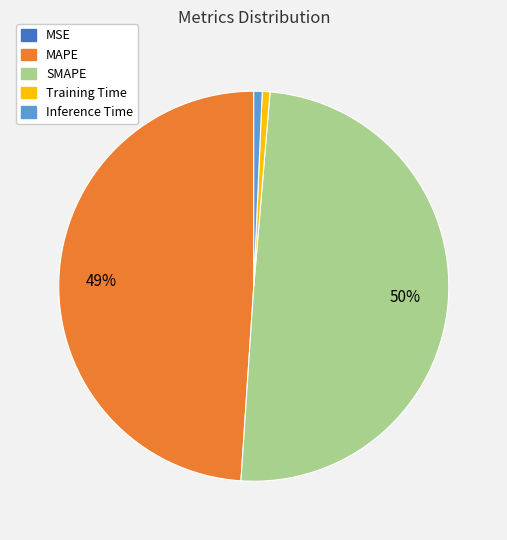

To the nearest percent, what percentage of the pie is SMAPE?

50%